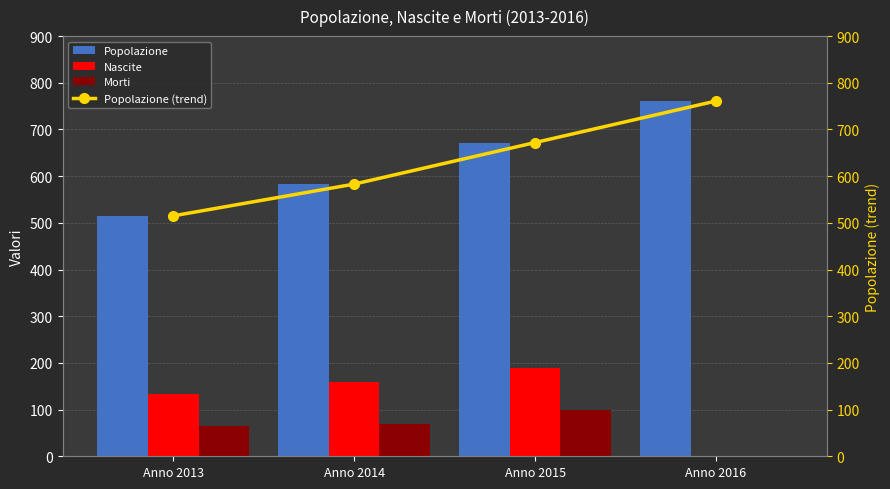

Reading right to left, list all the values displayed in this chart.

Popolazione: Anno 2016=761	Anno 2015=672	Anno 2014=583	Anno 2013=515
Nascite: Anno 2016=0	Anno 2015=189	Anno 2014=159	Anno 2013=133
Morti: Anno 2016=0	Anno 2015=100	Anno 2014=70	Anno 2013=65
Popolazione (trend): Anno 2016=761	Anno 2015=672	Anno 2014=583	Anno 2013=515